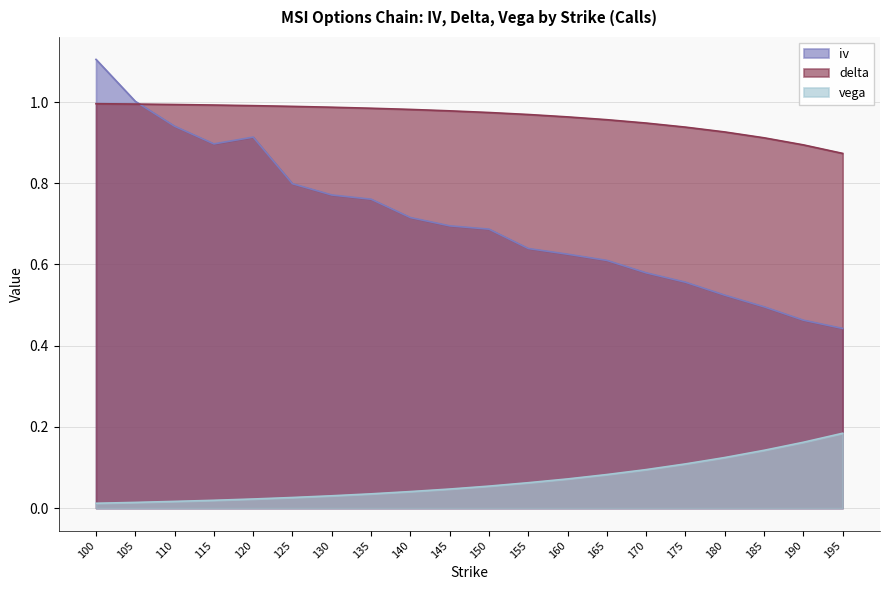

What is the approximate value of iv at 145?

0.7